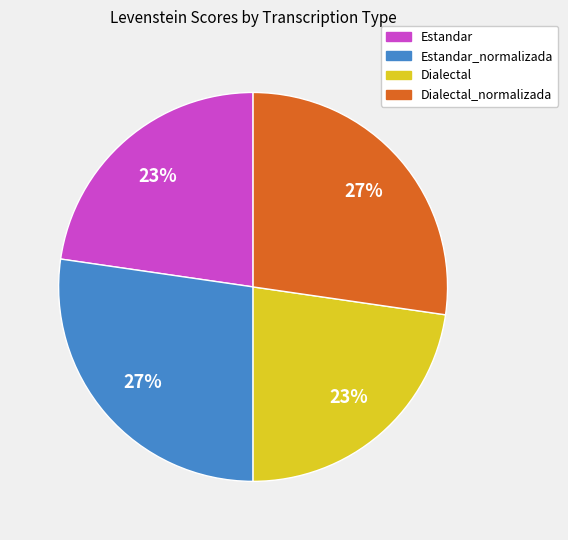

To the nearest percent, what is the average slice percentage?

25%